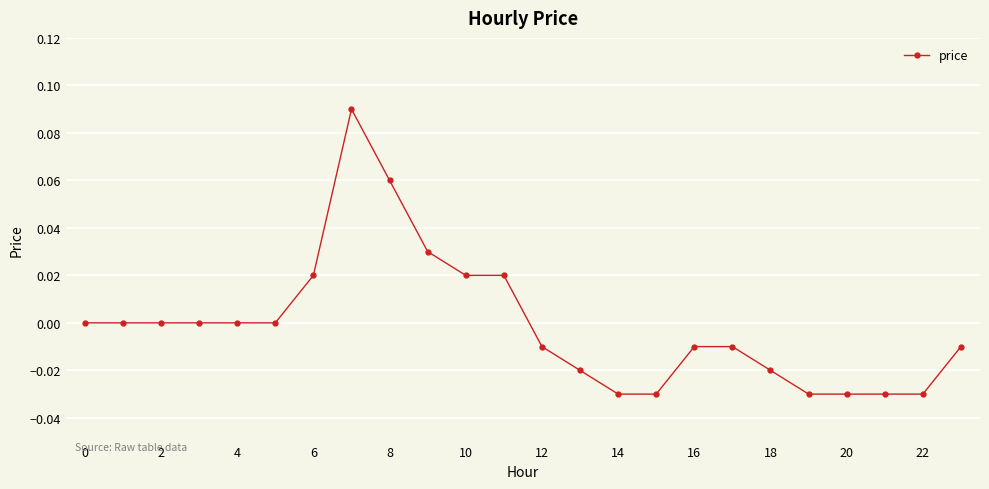

True or false: the data has more than 0 interior local peaks.

True